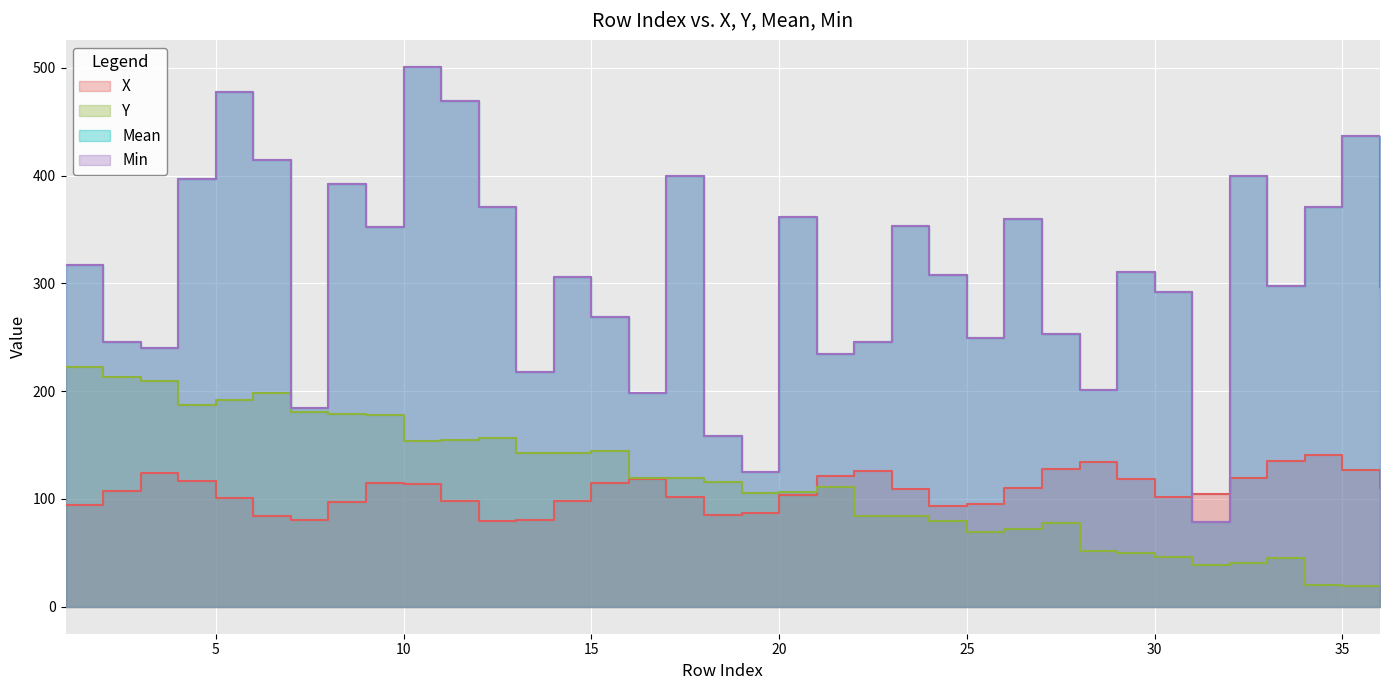

What is the difference between the maximum and minimum values in the X series?

62.1